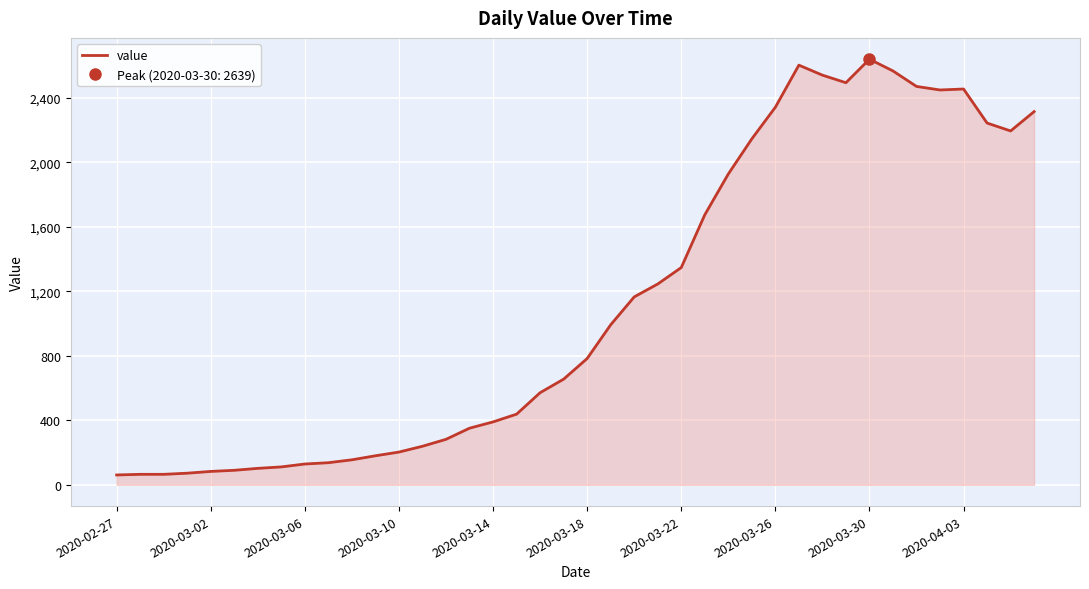

What is the ratio of the value at 26 to the value at 19?

2.9